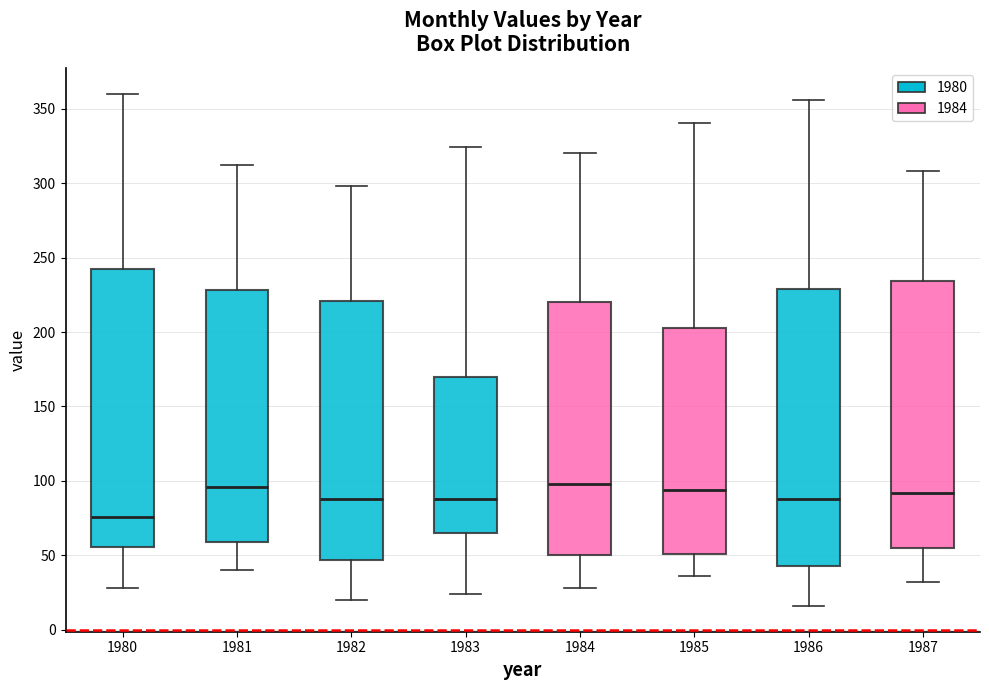

Reading left to right, transcribe this box plot: for each box, give where its median line is, the range the box spans, and where its two whiskers end, as read against the y-axis. The values are not printed on the chart, so give them approximately, as read against the axis.

1980: median 75, box 55 to 240, whiskers 30 to 360
1981: median 95, box 60 to 230, whiskers 40 to 310
1982: median 90, box 45 to 220, whiskers 20 to 300
1983: median 90, box 65 to 170, whiskers 25 to 325
1984: median 100, box 50 to 220, whiskers 30 to 320
1985: median 95, box 50 to 205, whiskers 35 to 340
1986: median 90, box 45 to 230, whiskers 15 to 355
1987: median 90, box 55 to 235, whiskers 30 to 310